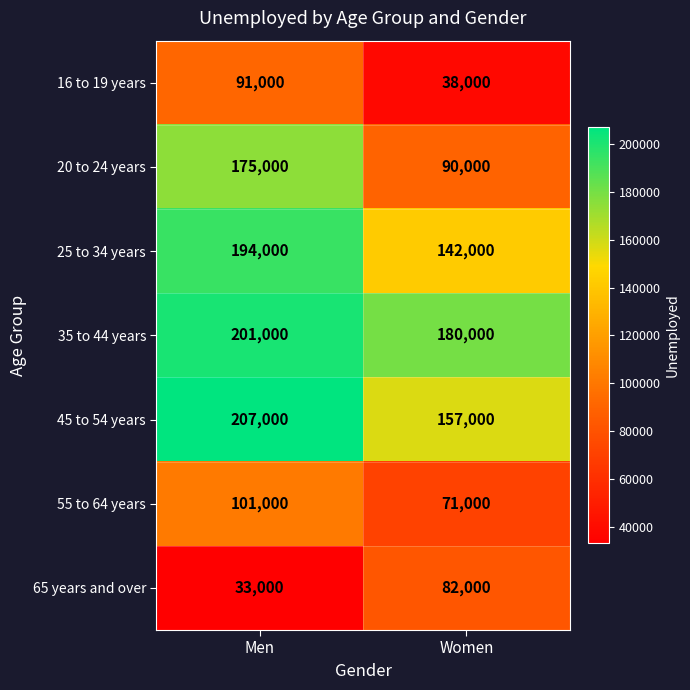

What value does the 55 to 64 years series have at Women, to the nearest 10?

71000